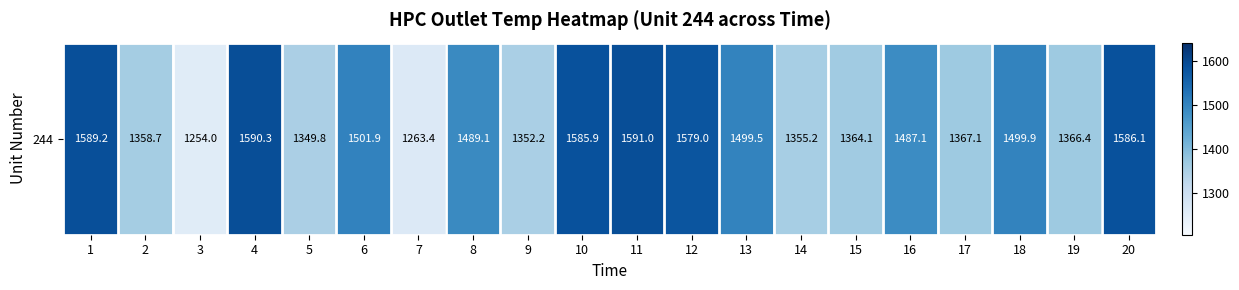

What is the change in value from 9 to 16?

+134.9